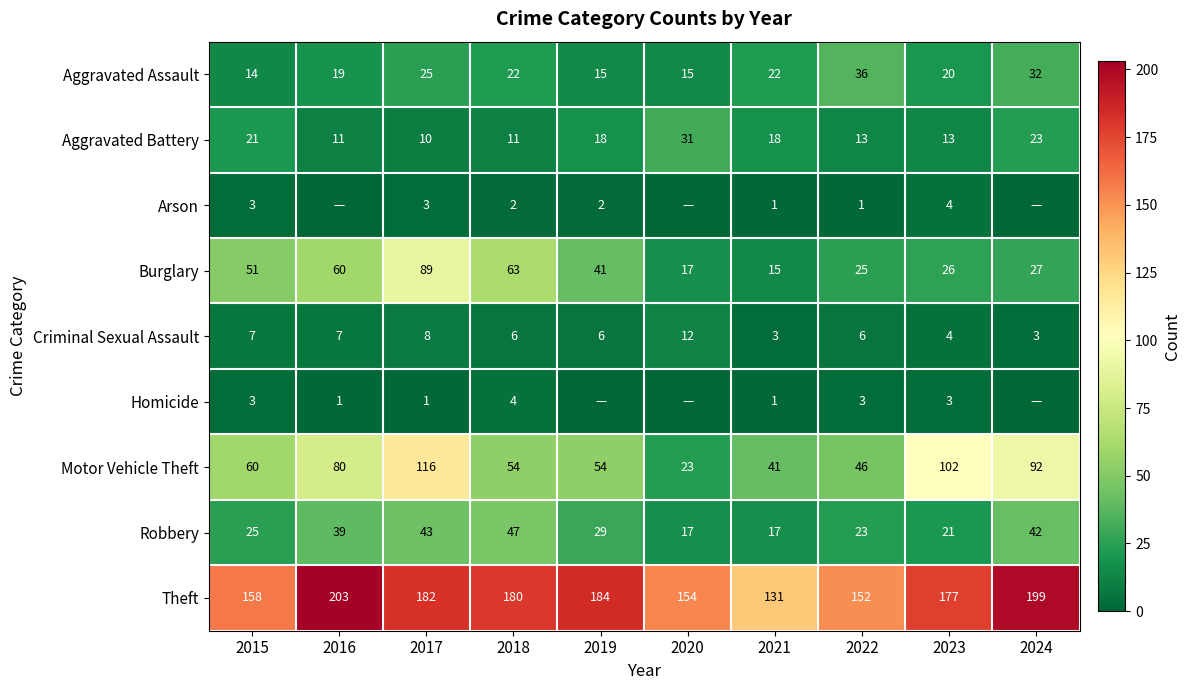

Where does the Theft series first go above 180?

2016